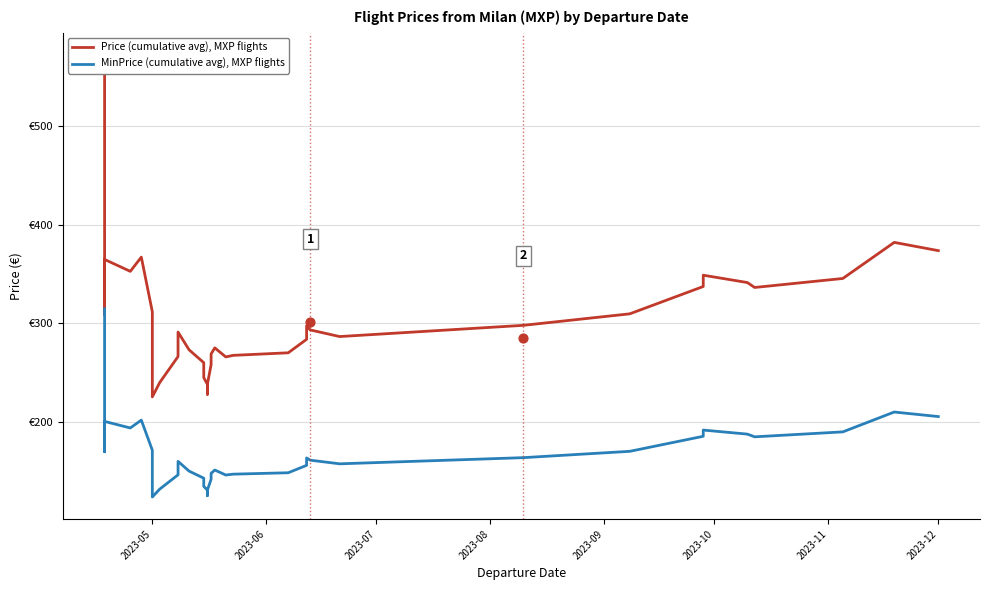

Which series has the largest total across all categories?

Price (cumulative avg), MXP flights